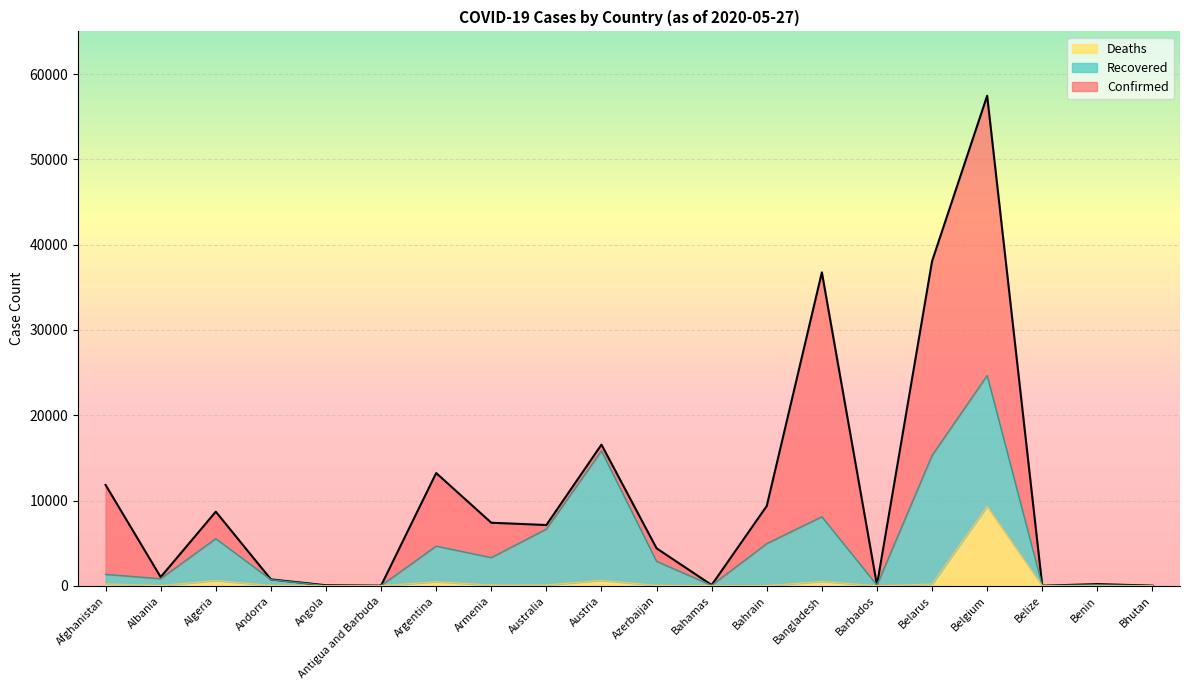

At which category is the sum across all series the highest?

Belgium